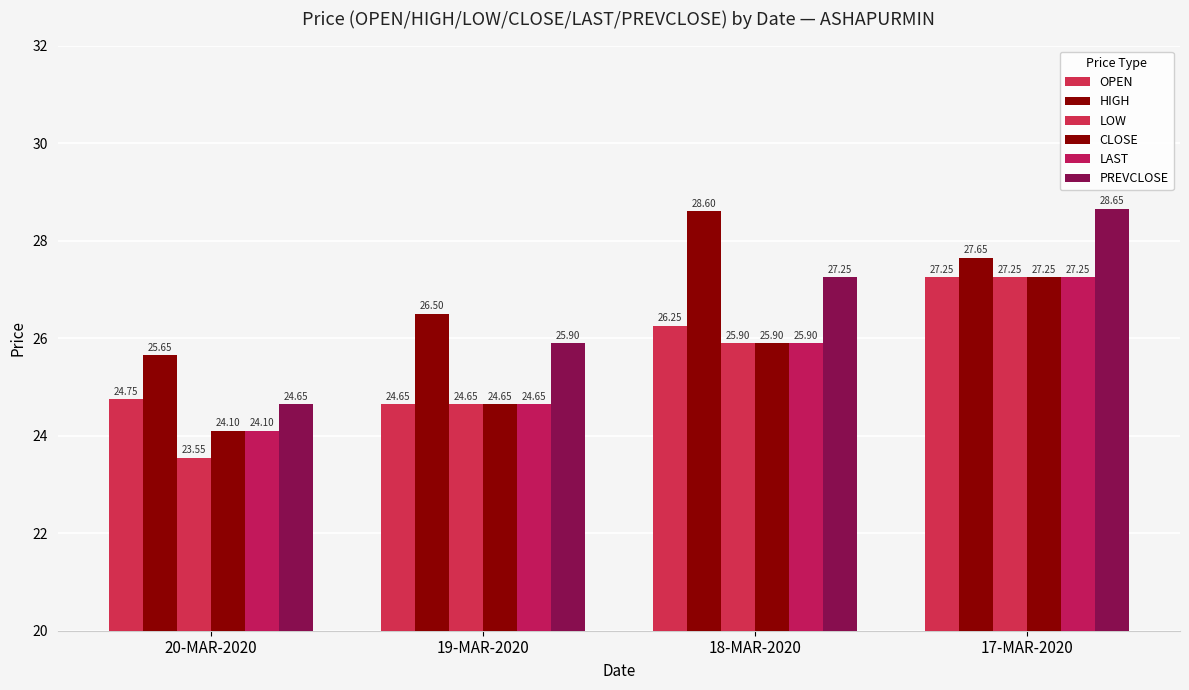

How many groups of bars are there?

4